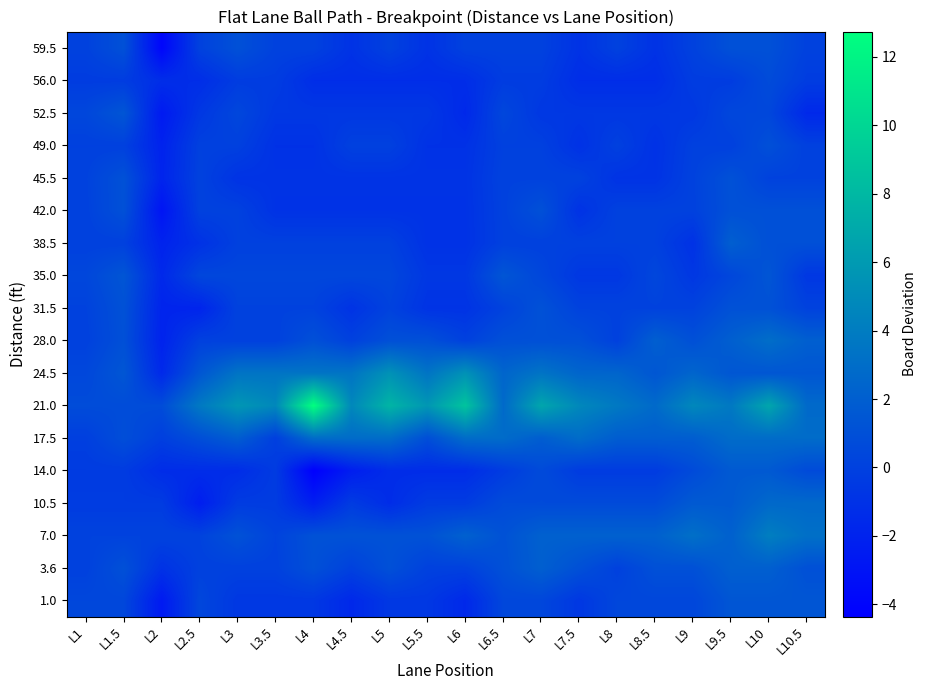

What is the total value across all series at L5?

12.5